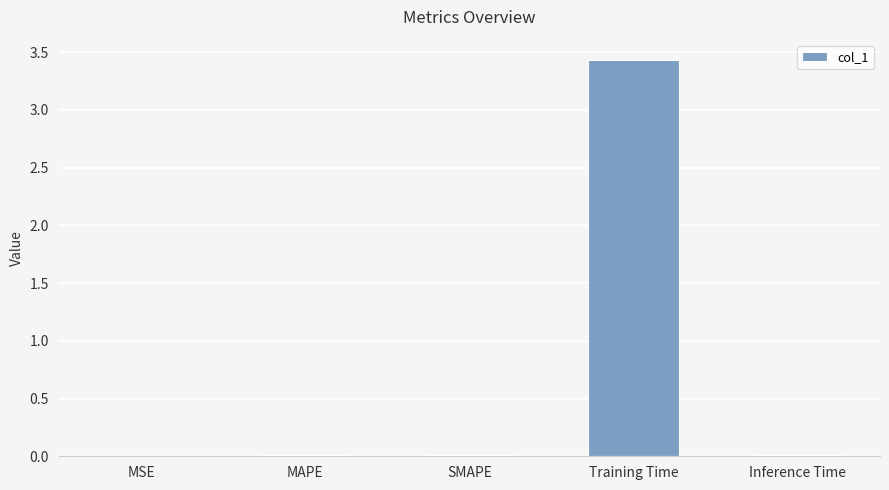

At which category does the chart reach its peak across all series?

Training Time